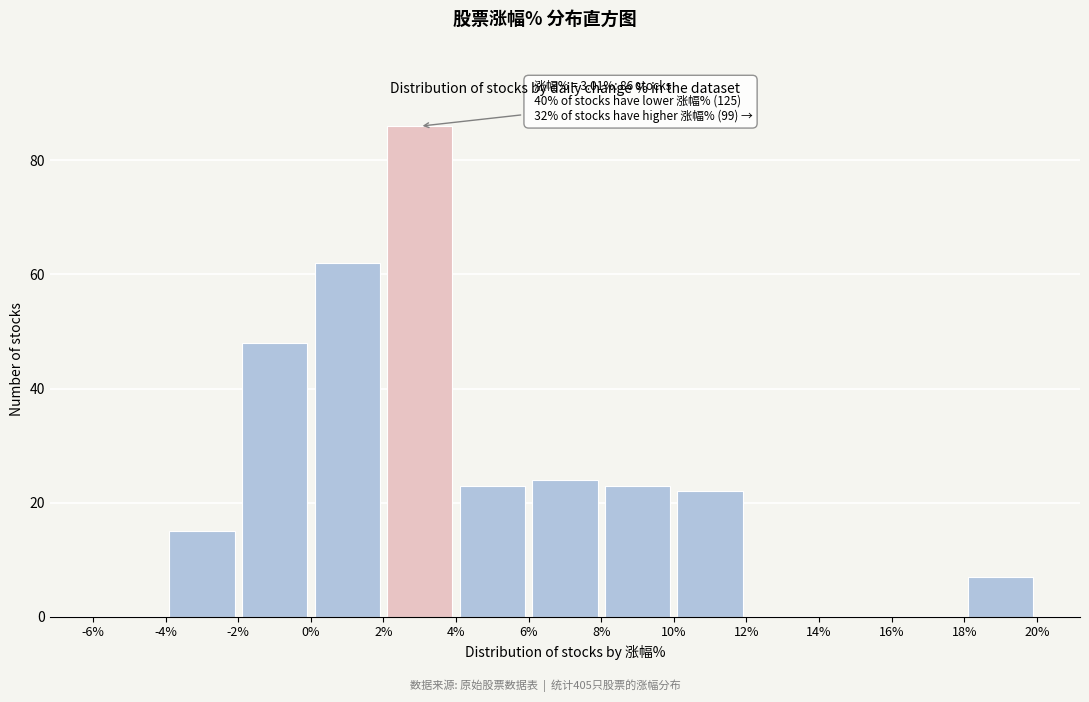

Over which range of the x-axis is the bar tallest?

2% to 4%